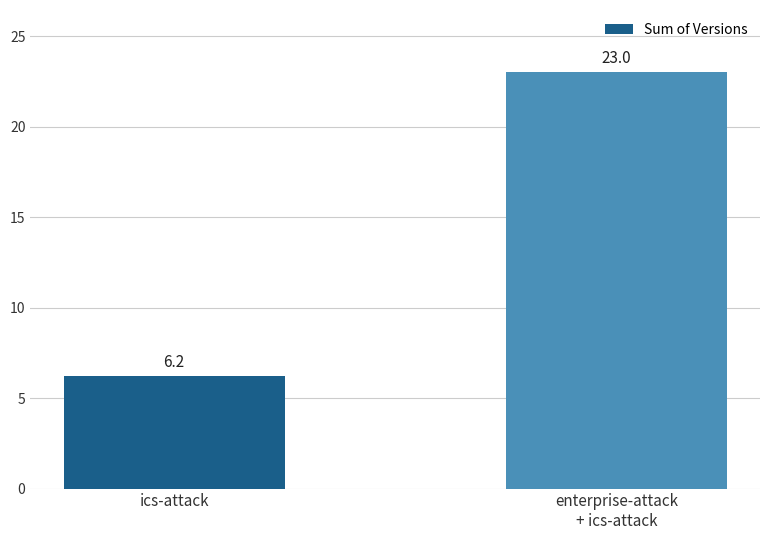

Rank the categories by value from highest to lowest.

enterprise-attack
+ ics-attack, ics-attack